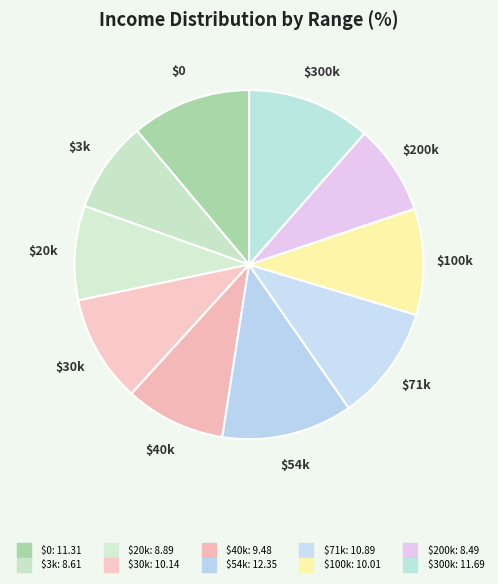

Does any single category account for the majority?

No